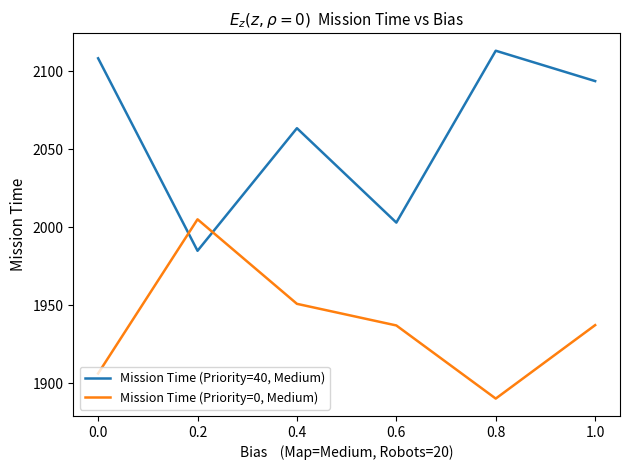

Rank the series by their maximum value, from highest to lowest.

Mission Time (Priority=40, Medium), Mission Time (Priority=0, Medium)